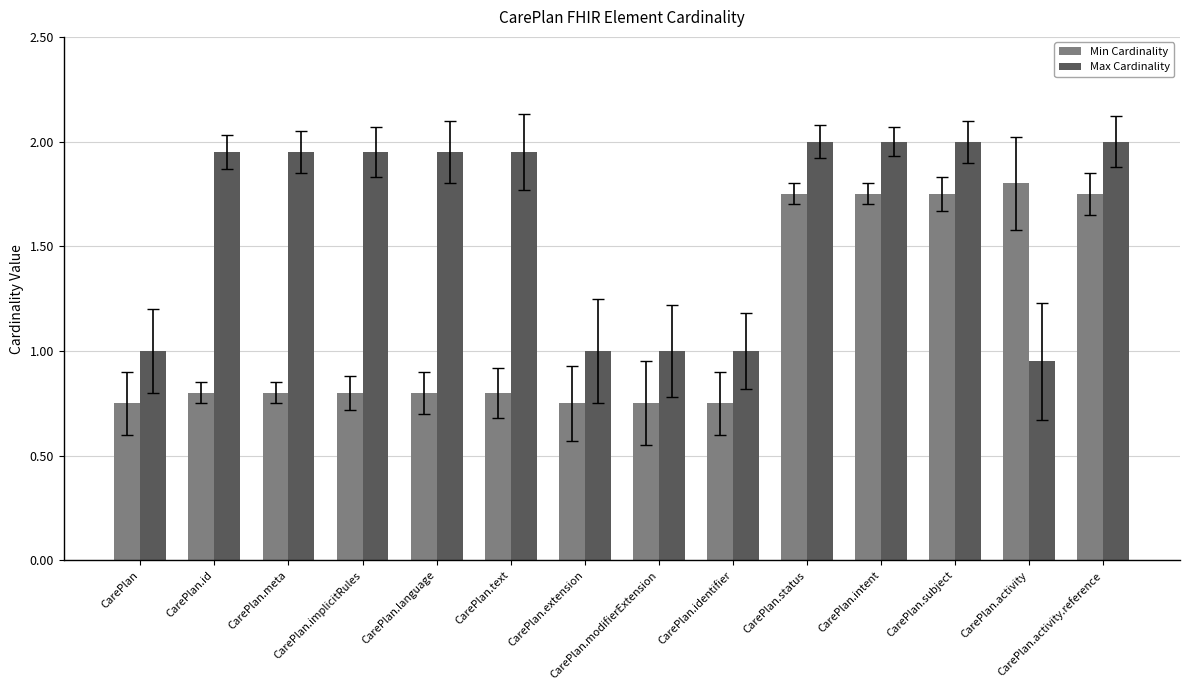

At which label does Min Cardinality reach its peak?

CarePlan.activity